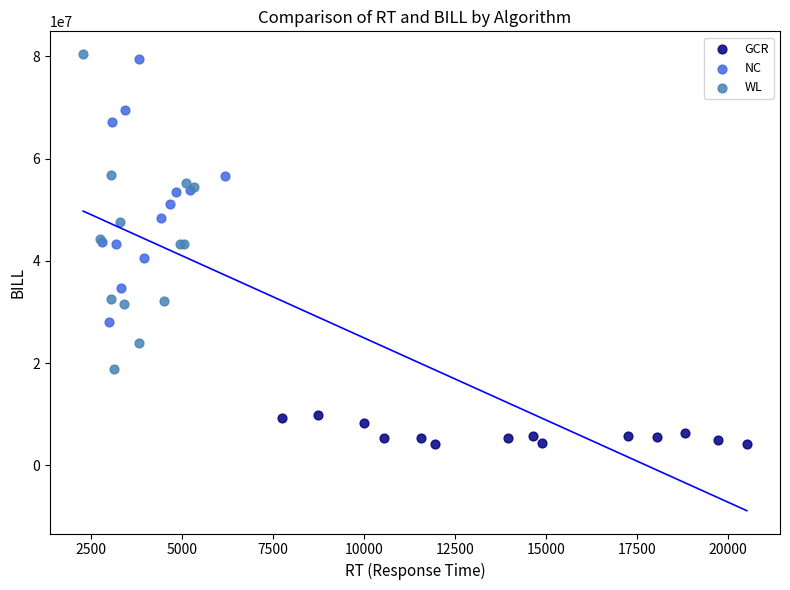

Which series contains the lowest Y value?

GCR